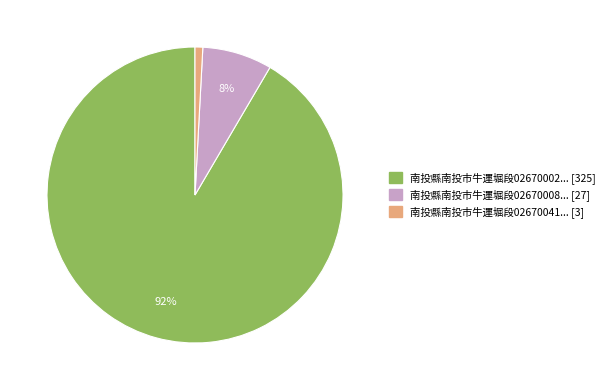

How many slices are in this pie chart?

3